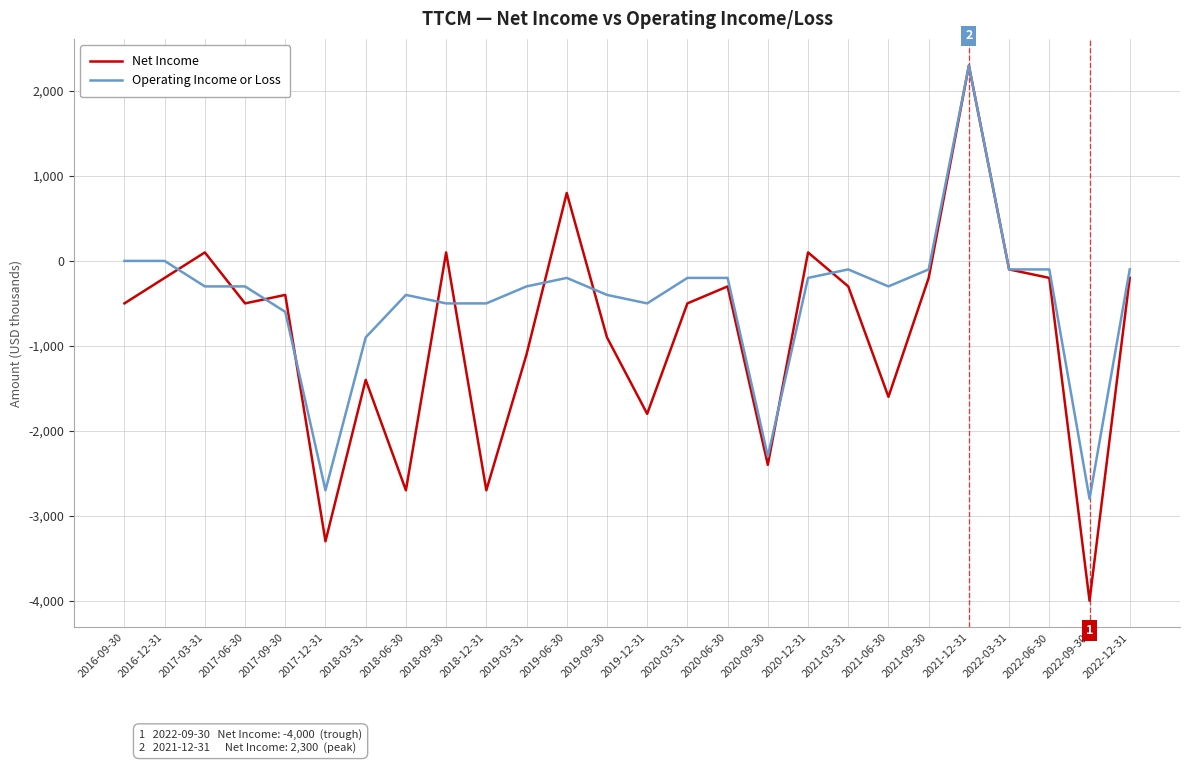

What is the difference between the maximum and minimum values in the Operating Income or Loss series?

5100